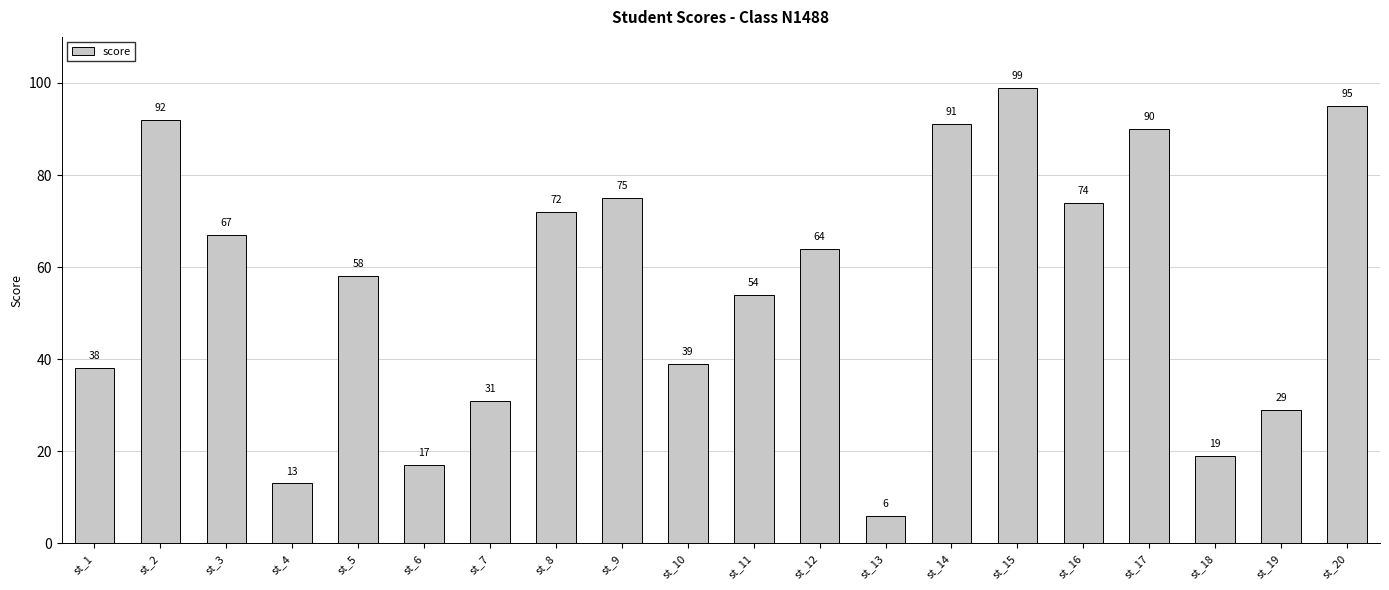

The value at st_18 is 12. True or false?

False